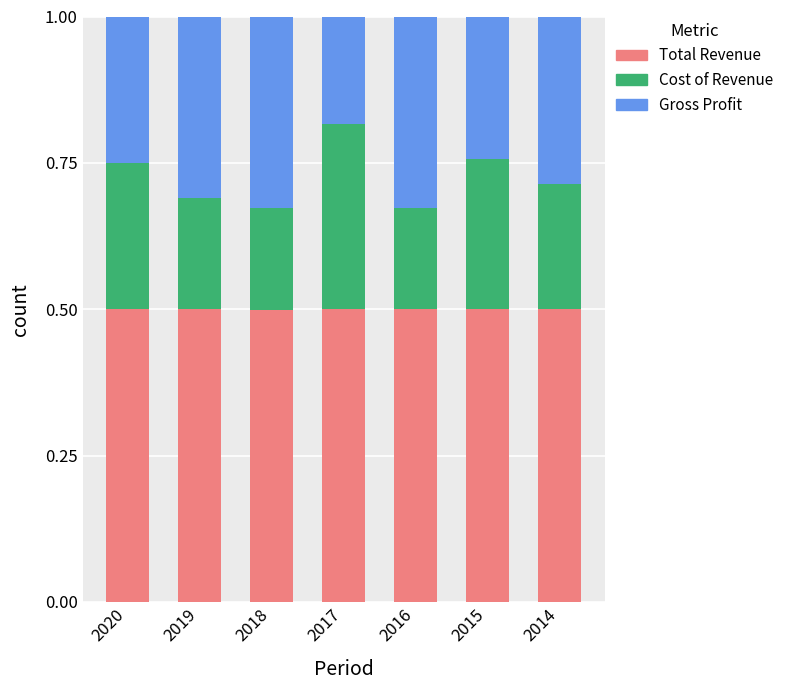

True or false: Total Revenue has a value of 0.5 at 2016.

True